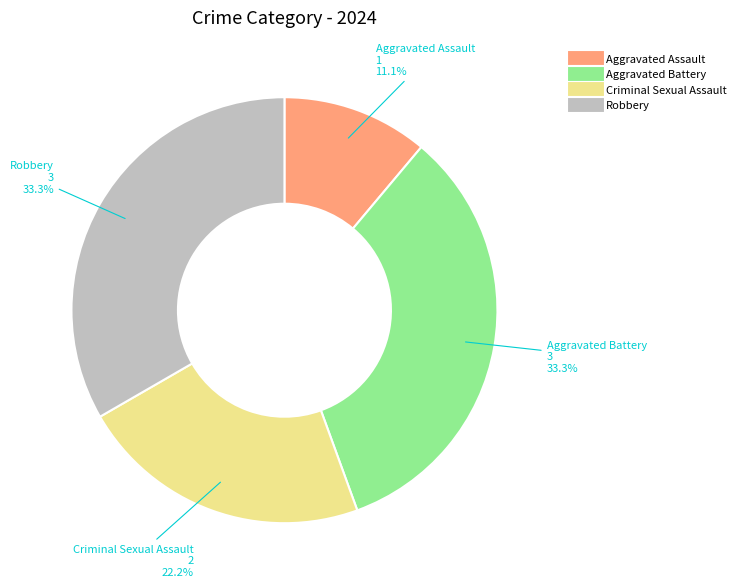

What percentage do Criminal Sexual Assault and Aggravated Battery together represent?

55.6%